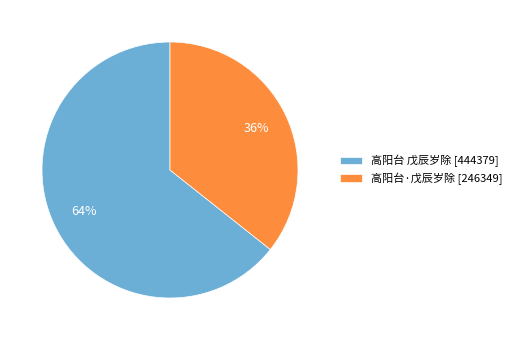

What is the largest slice in the pie chart?

高阳台 戊辰岁除